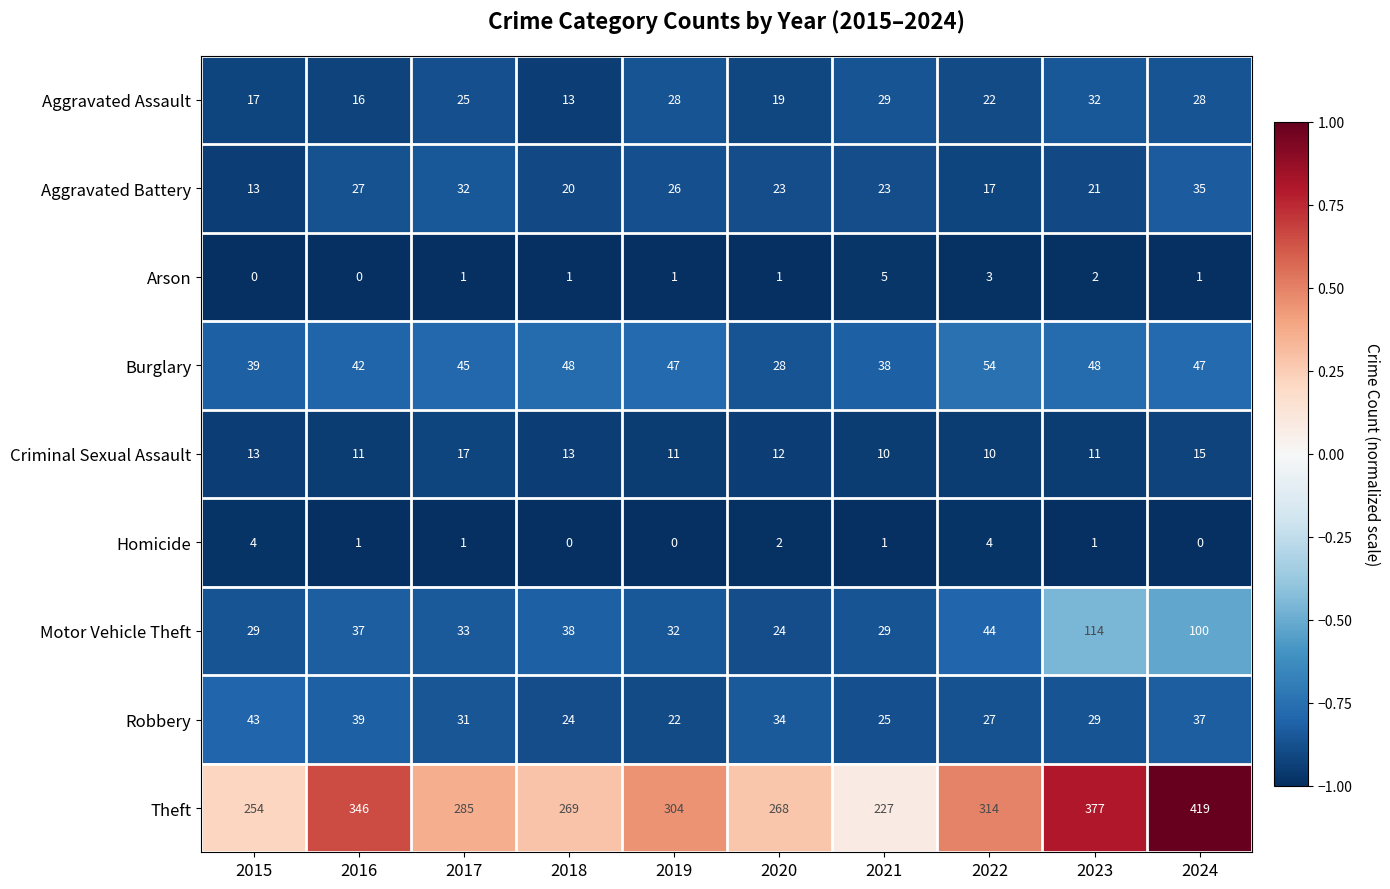

What is the total value across all series at 2020?

411